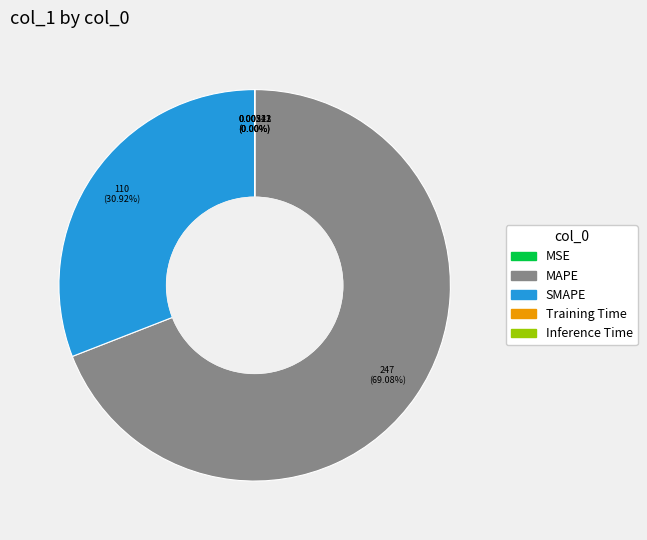

Which category has the biggest portion of the pie?

MAPE